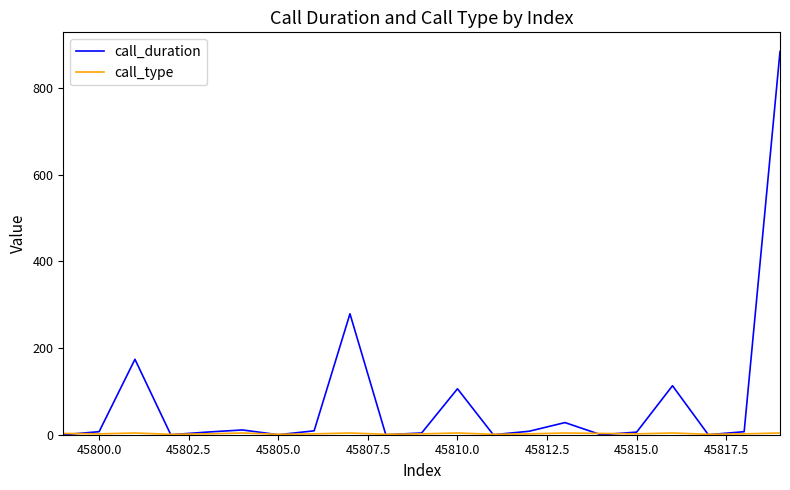

Does the chart display data point markers on the line(s)?

No